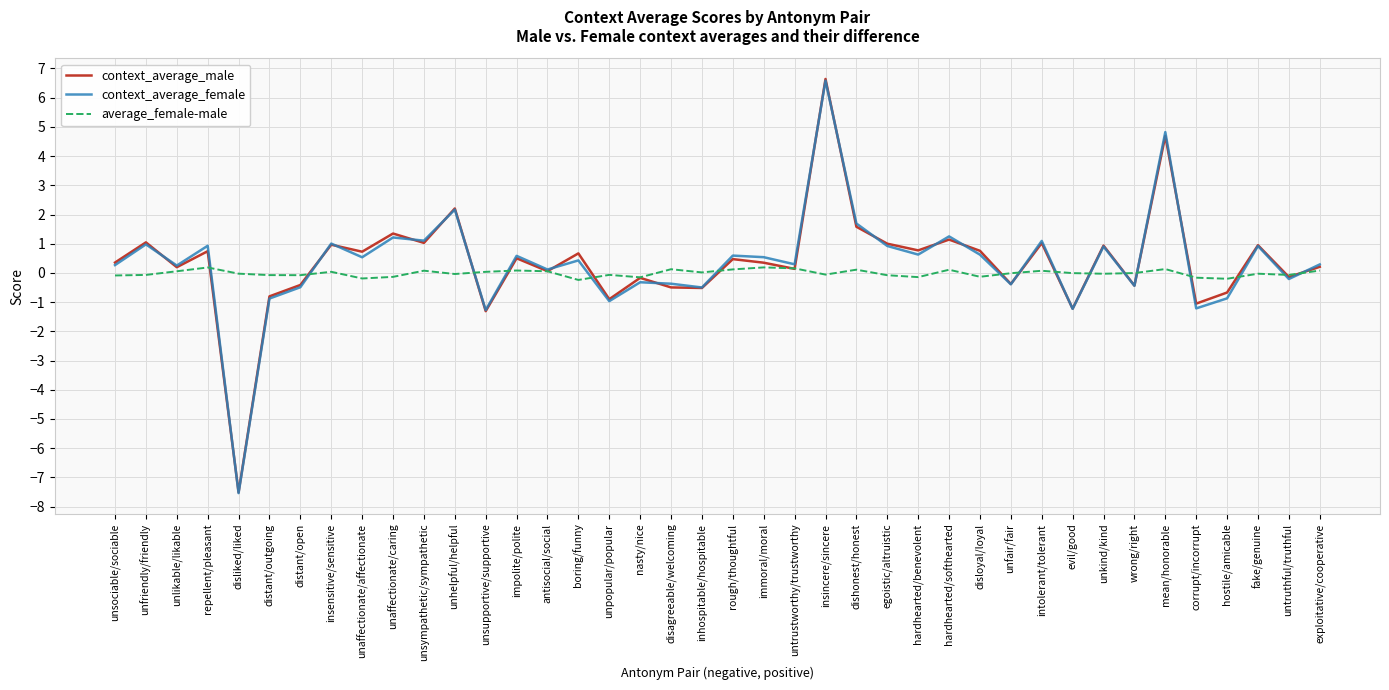

What are all the series names shown in the legend?

context_average_male, context_average_female, average_female-male